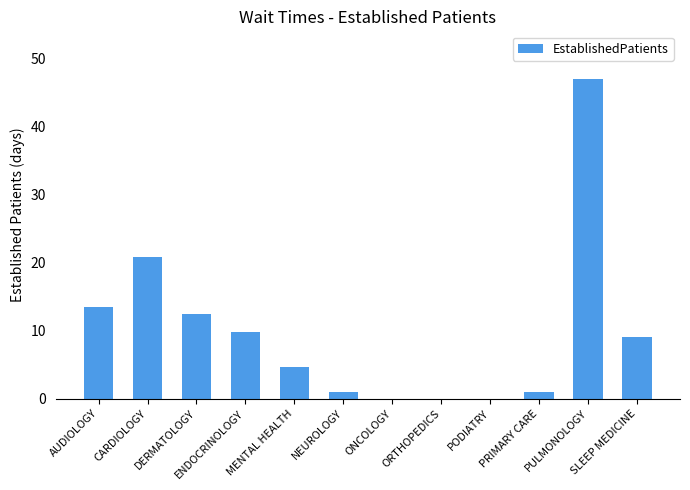

What is the maximum value shown in the chart?

47.0